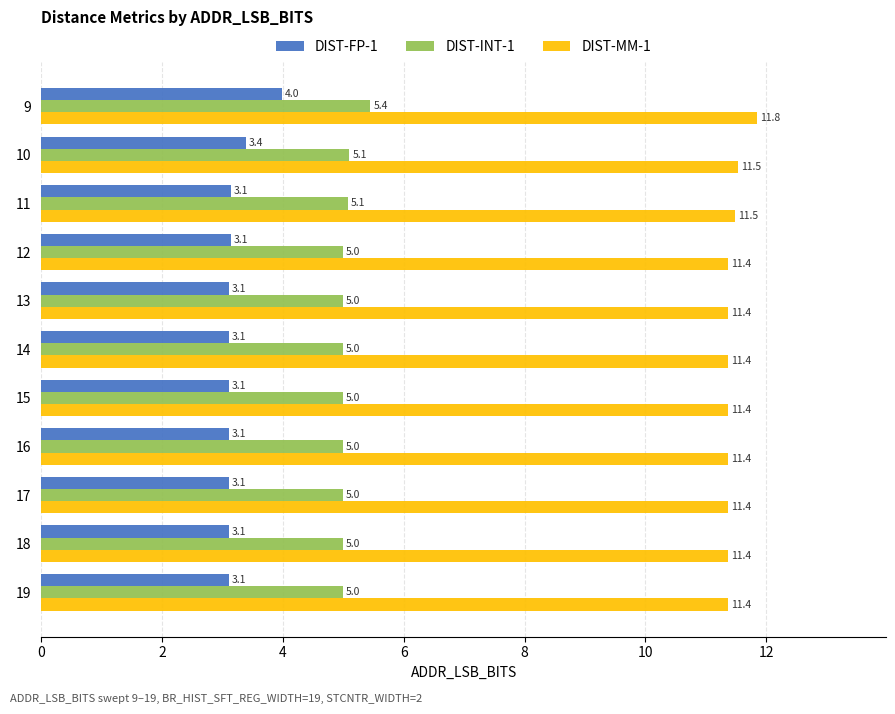

What is the difference between the maximum and minimum values in the DIST-FP-1 series?

0.9